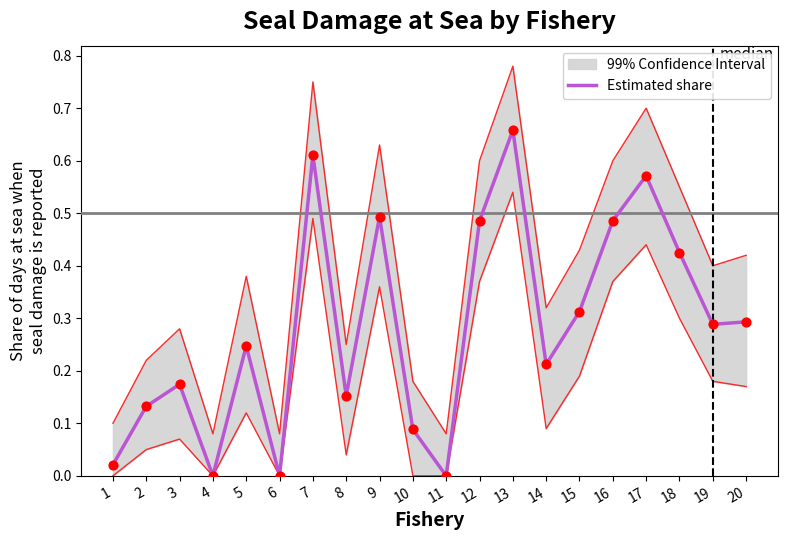

What is the change in value from 3 to 15?

+0.1